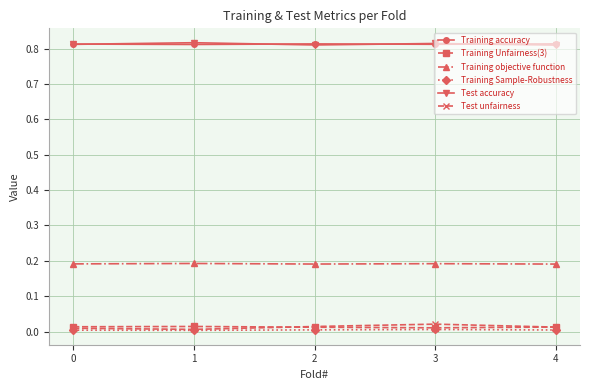

True or false: Training Unfairness(3) has more than 0 interior local peaks.

True